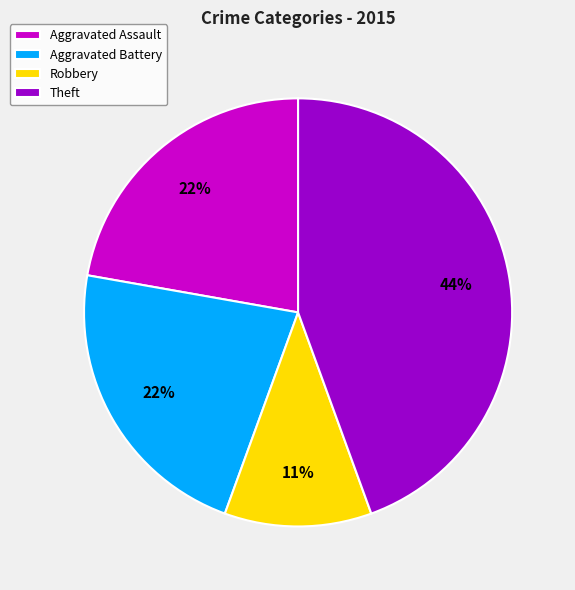

How many slices are in this pie chart?

4